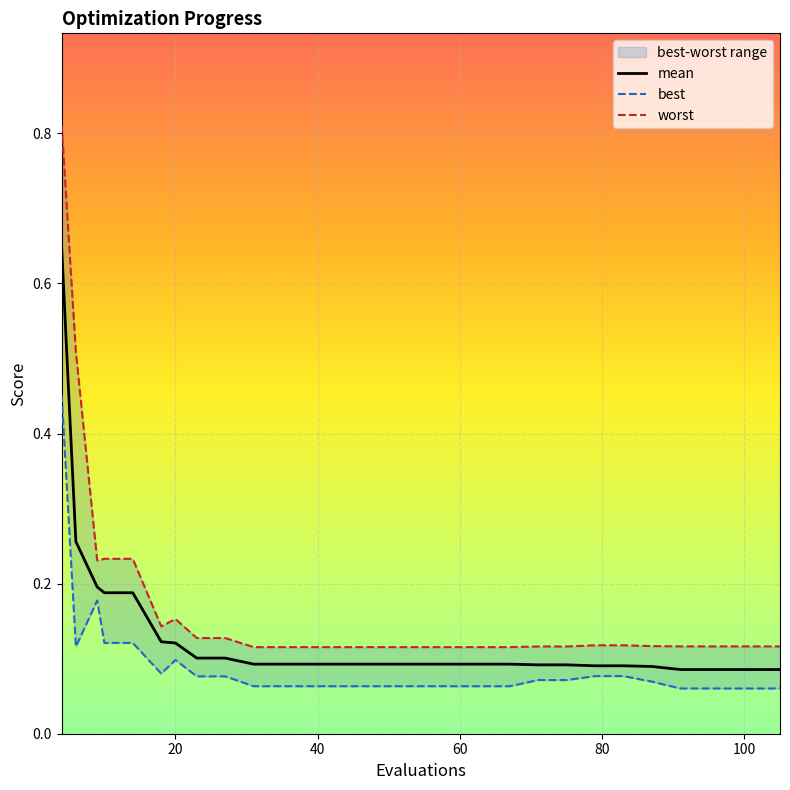

Is the value of best at 18 greater than the value of mean at 12?

No